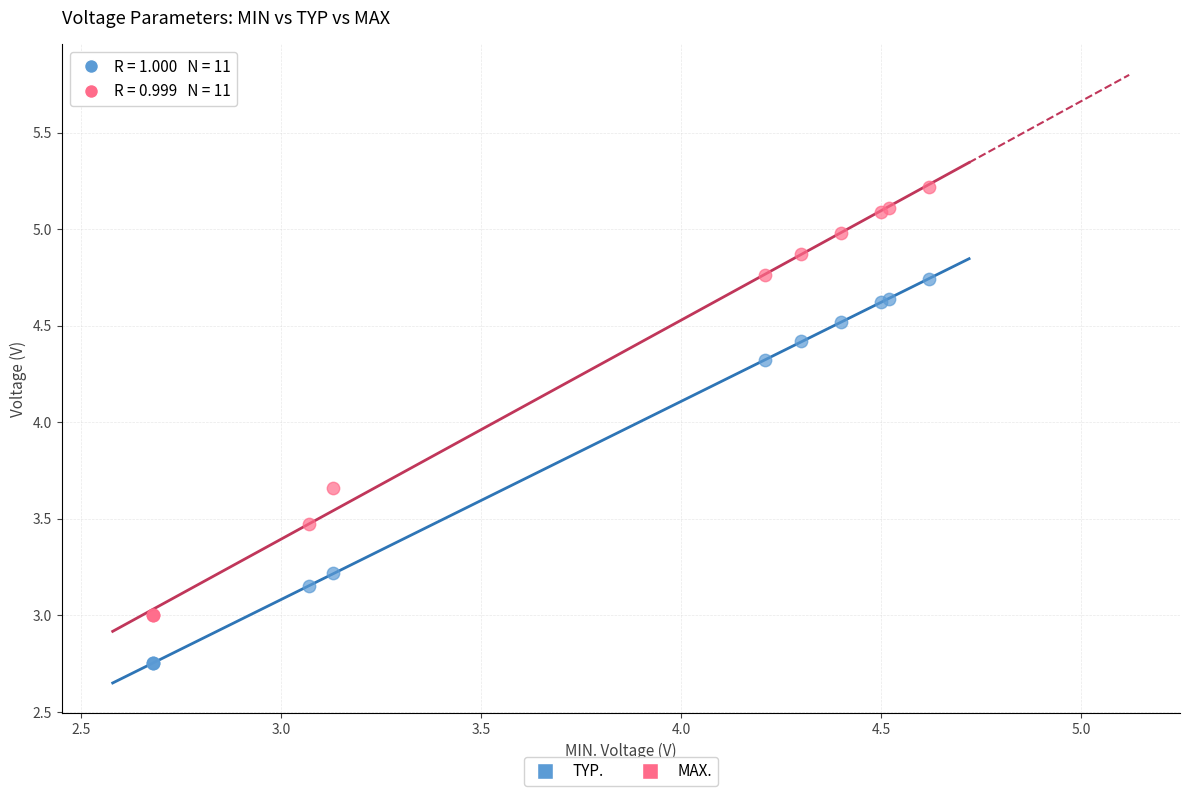

What is the X range (max minus min) for the scatter plot?

1.9